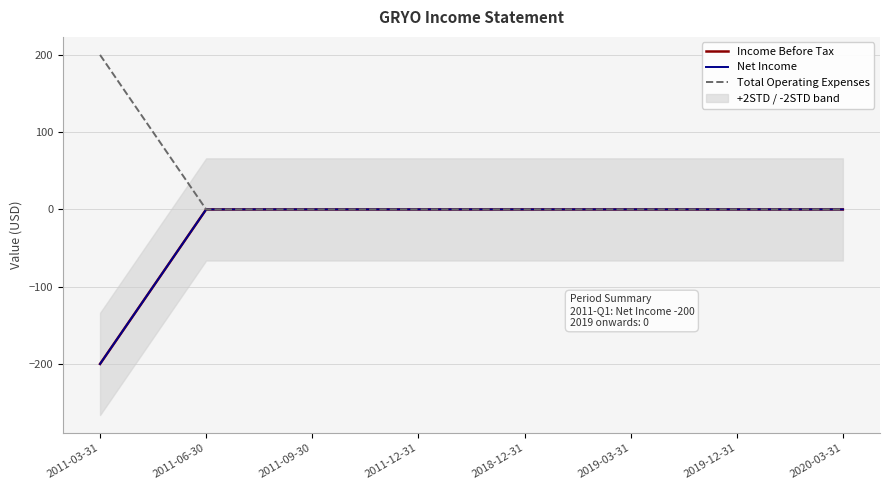

Between 2011-06-30 and 2011-12-31, which series saw the biggest shift?

Income Before Tax